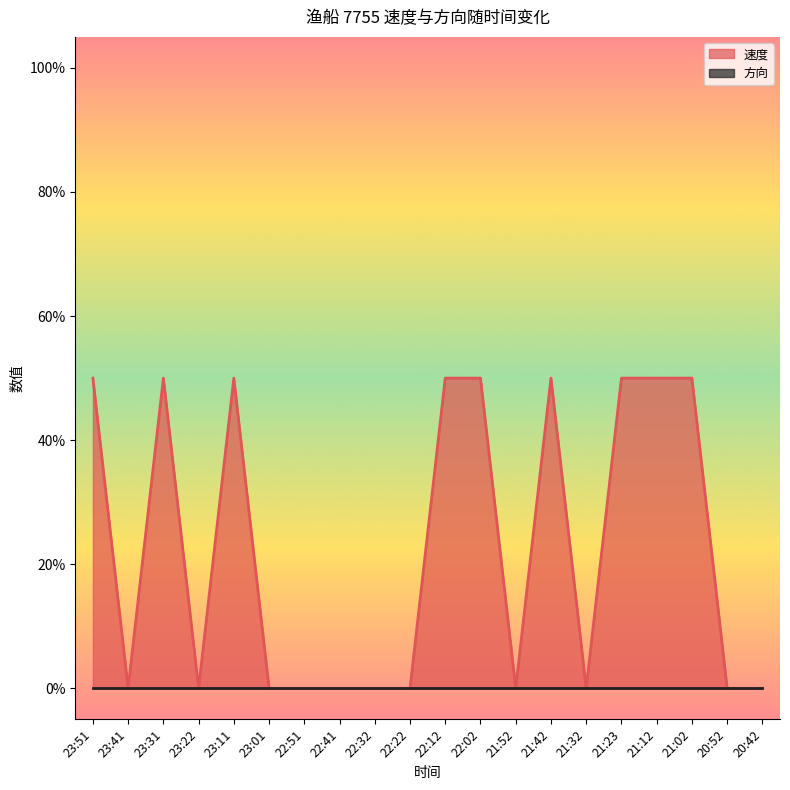

What position from the left is 21:42?

14